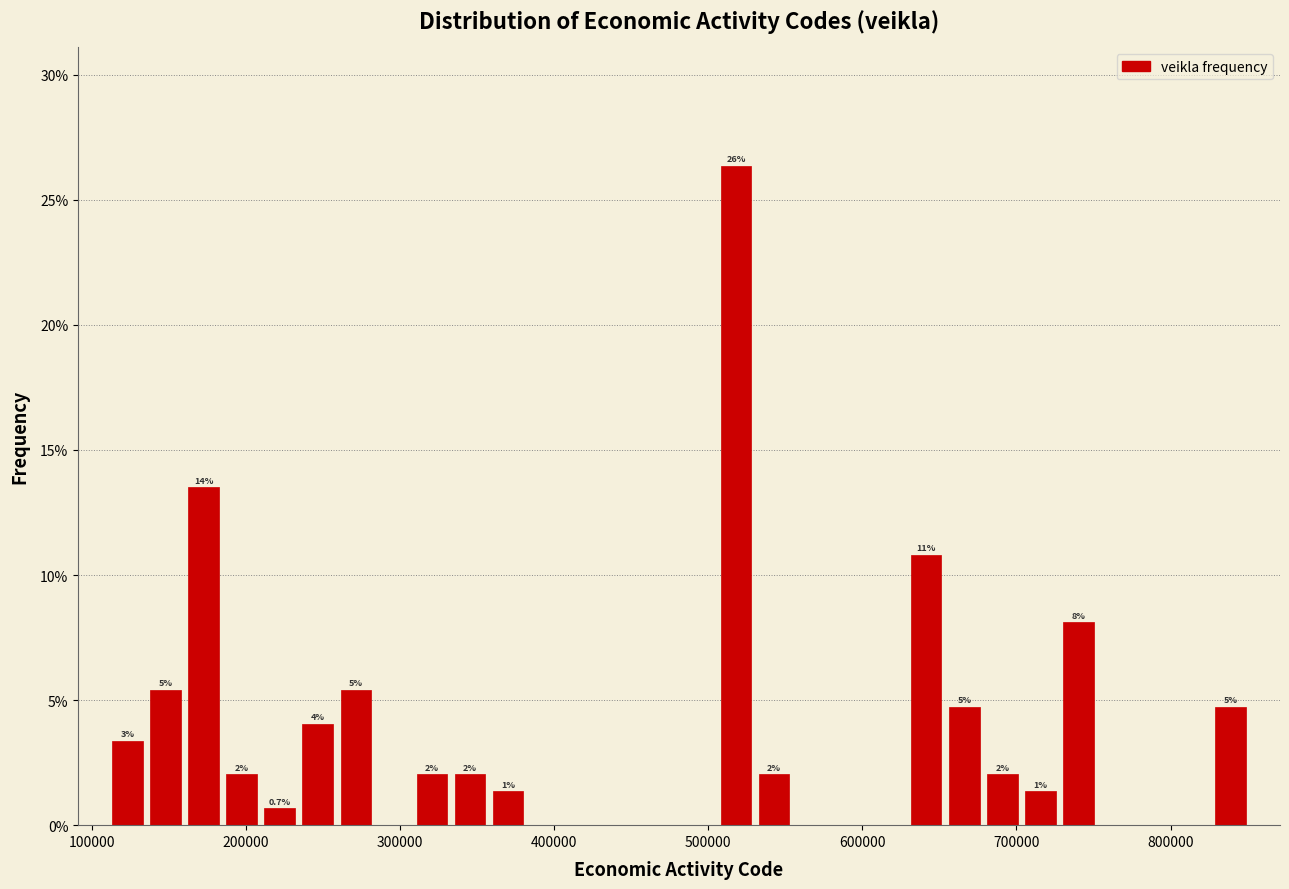

Around what value on the x-axis is the tallest bar? Give the approximate position of its centre, as read against the axis.

520000